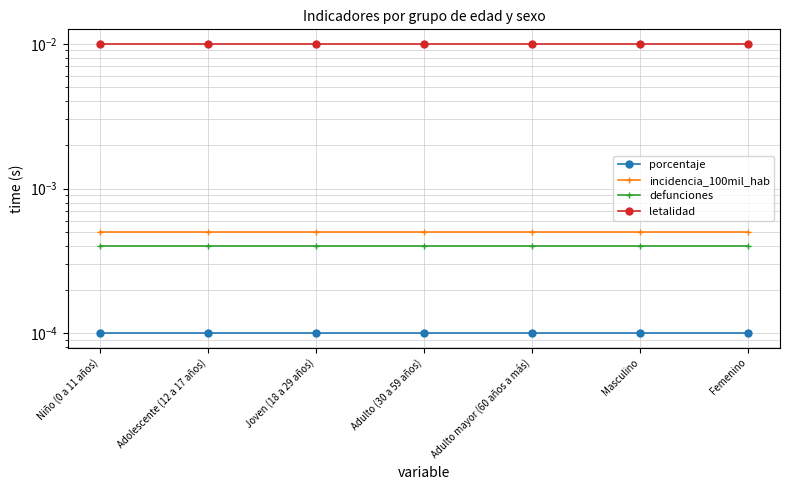

Is the value of letalidad at Adulto (30 a 59 años) greater than the value of defunciones at Niño (0 a 11 años)?

Yes